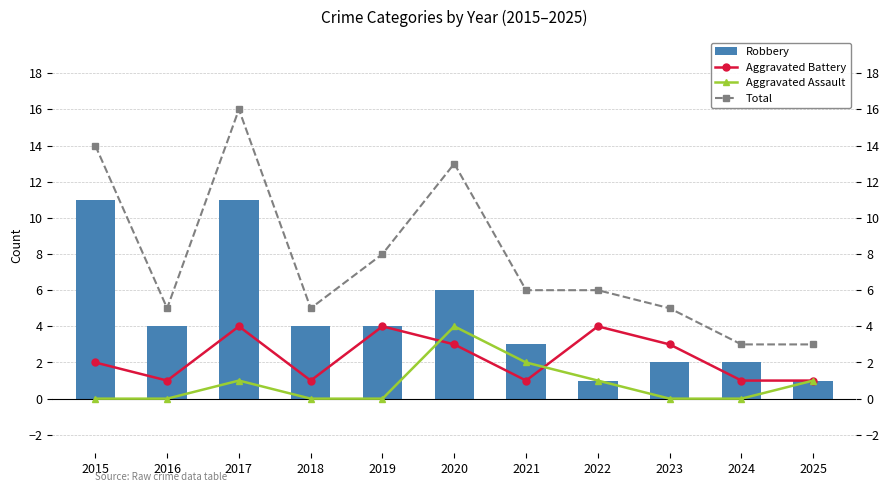

Is the value of Total at 2015 greater than the value of Aggravated Battery at 2024?

Yes